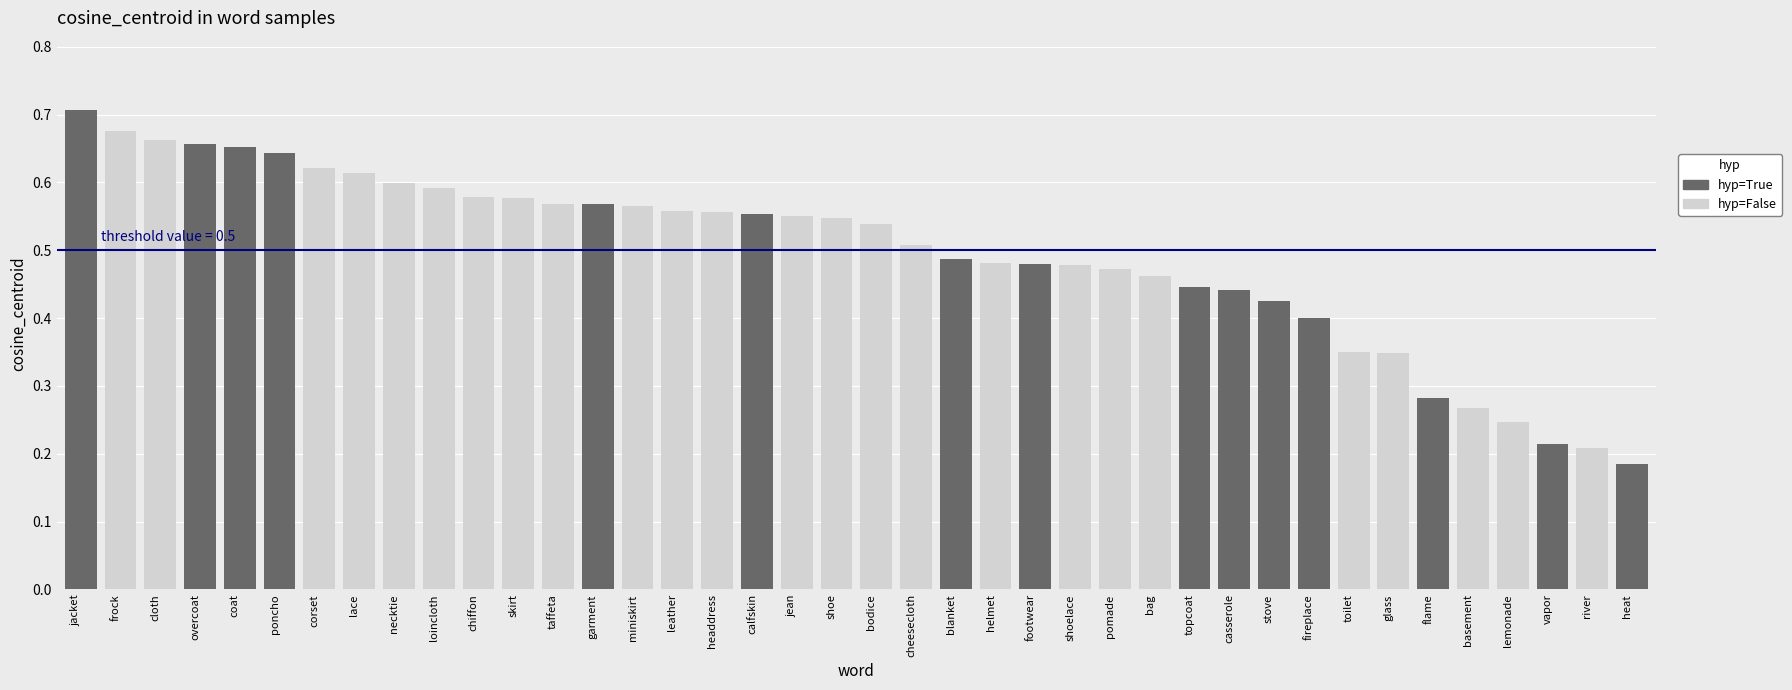

Which series has the widest spread of values?

hyp_True